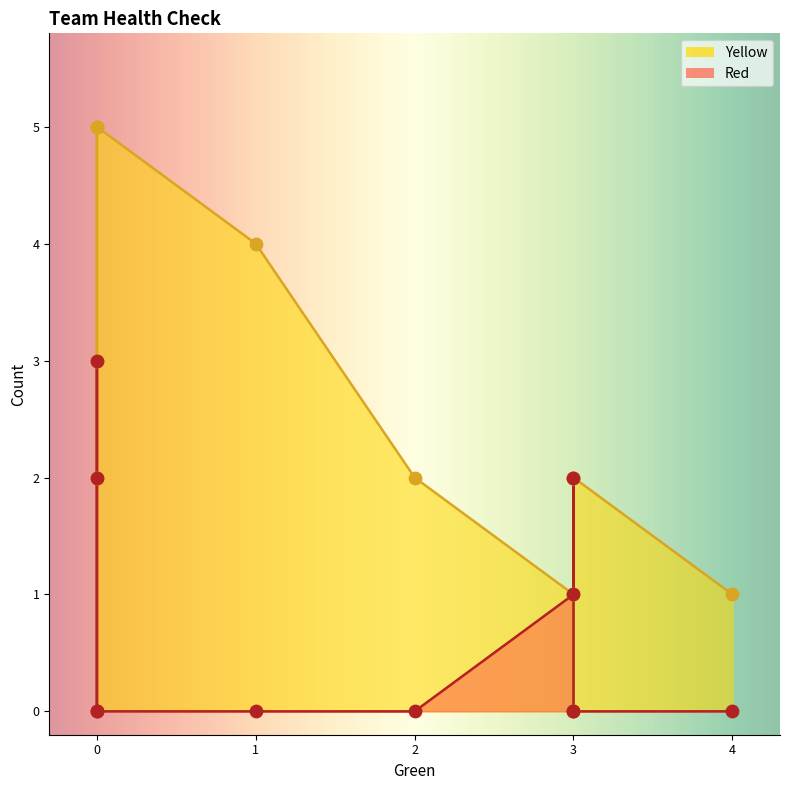

Which series has the largest total across all categories?

Yellow